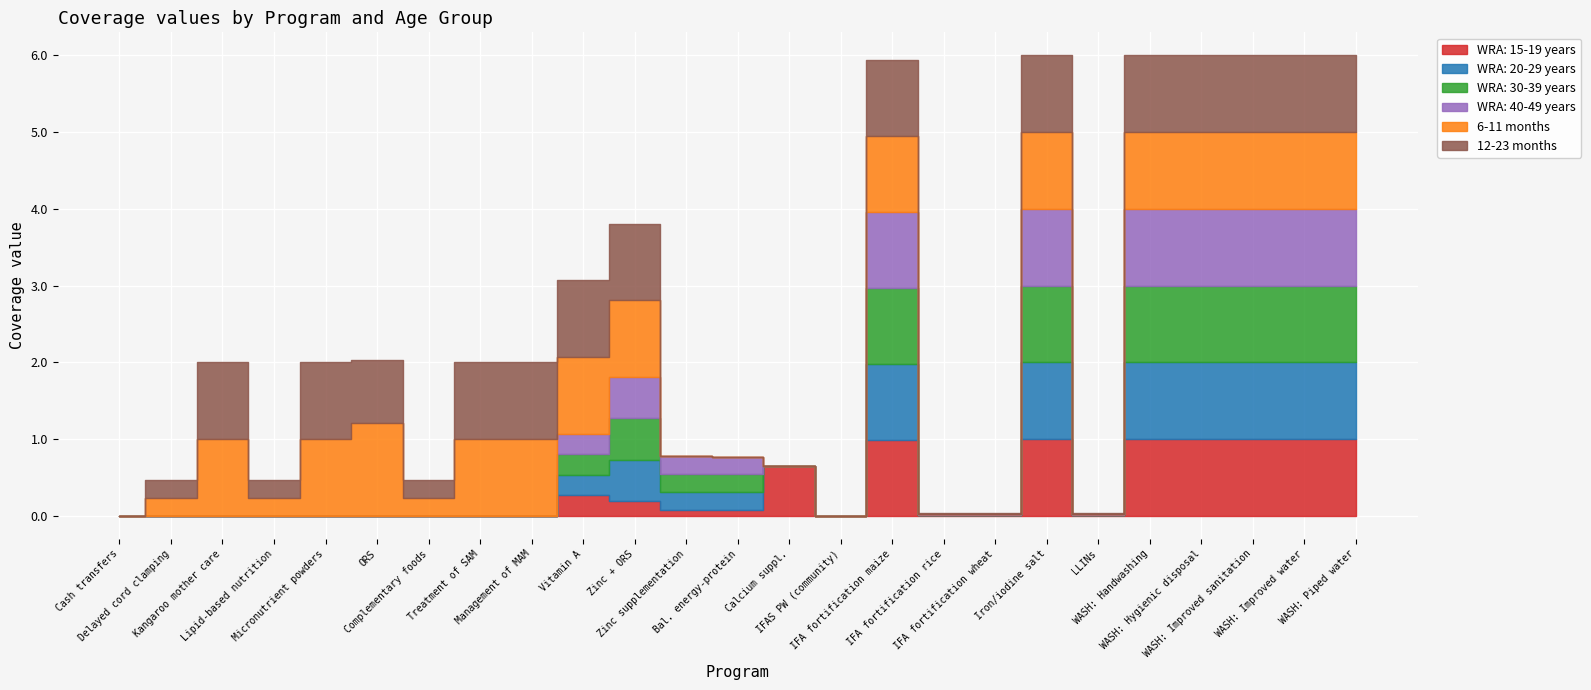

What is the approximate value of WRA: 15-19 years at 13?

0.6